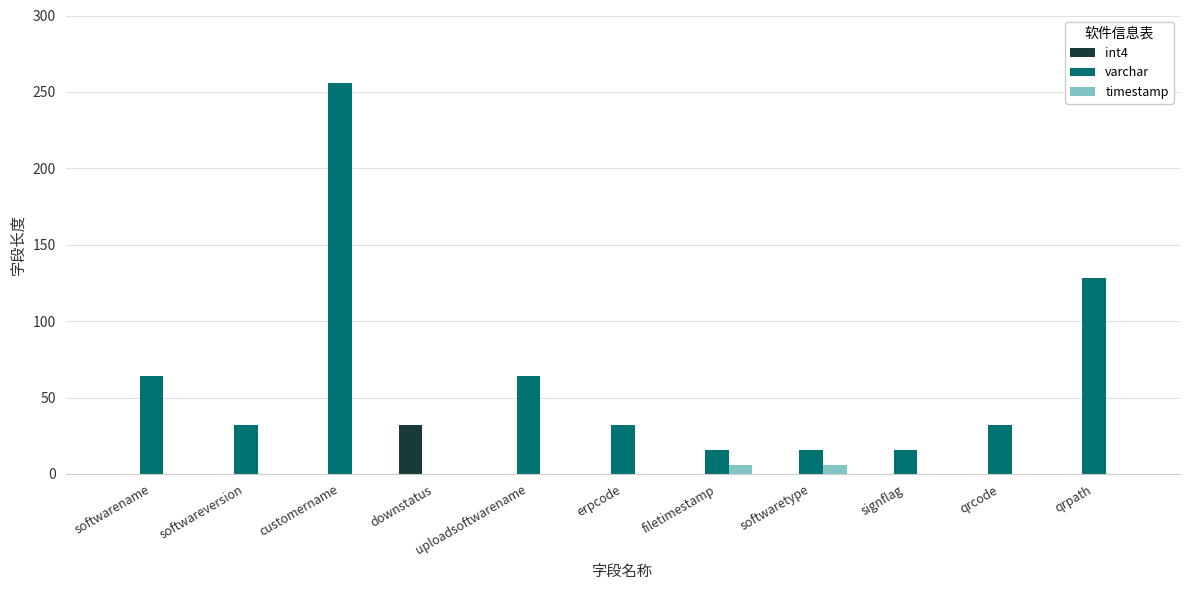

What is the sum of the varchar values at filetimestamp and softwareversion?

48